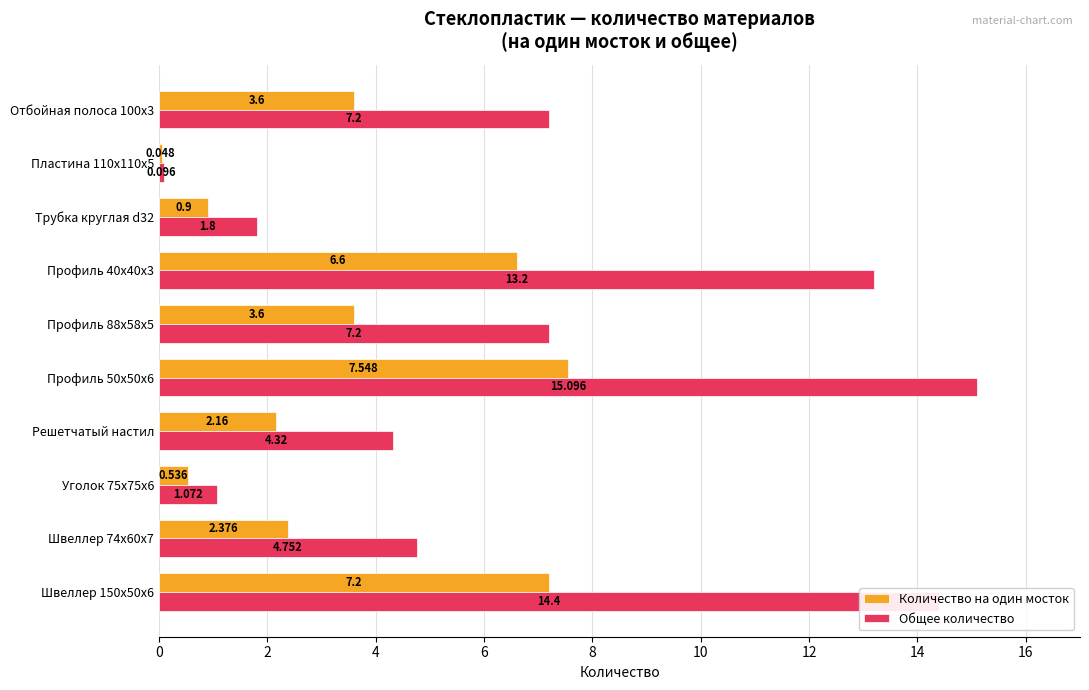

Is the value of Общее количество at Уголок 75x75x6 greater than the value of Количество на один мосток at Швеллер 150x50x6?

No